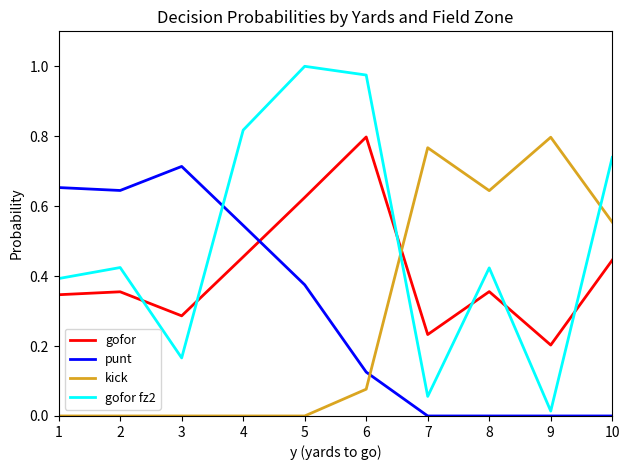

How many intersections are there between gofor and punt?

1